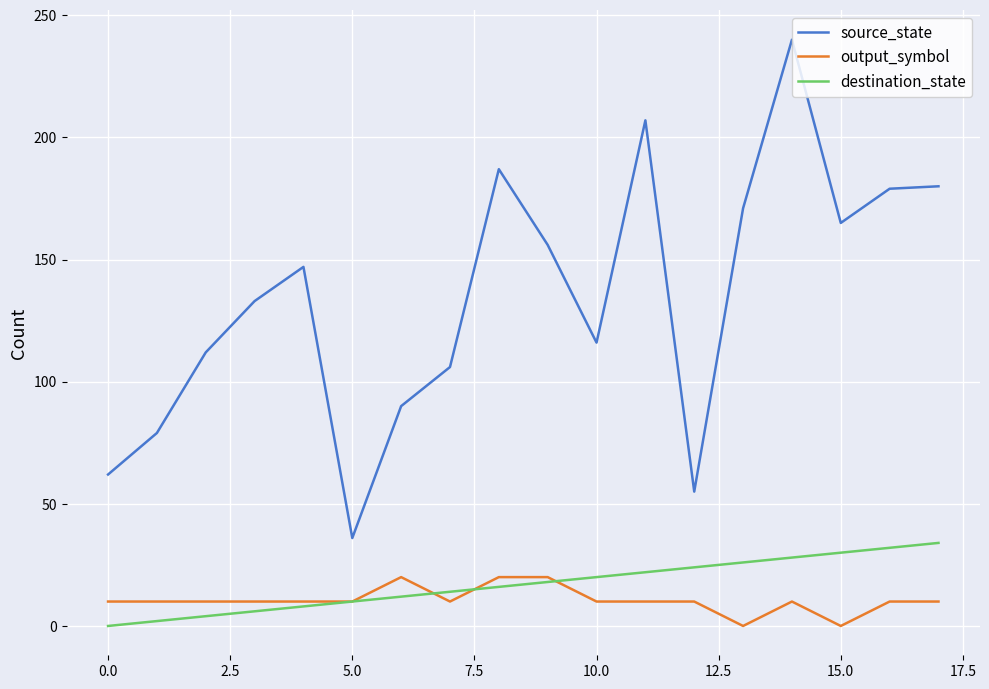

Which series has the largest range (max minus min)?

source_state